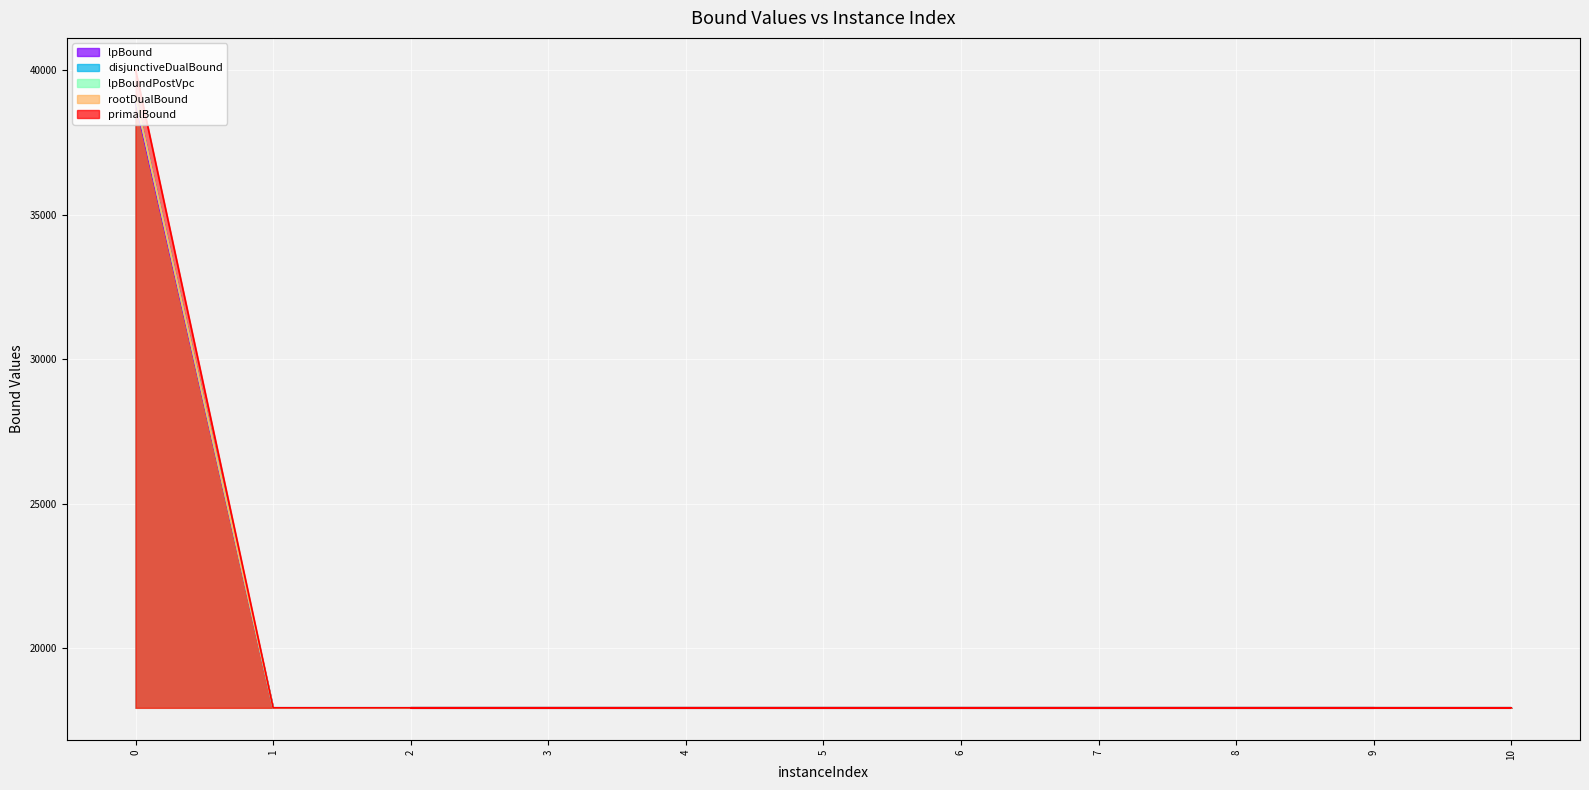

How many interior local peaks does the lpBoundPostVpc series have?

2